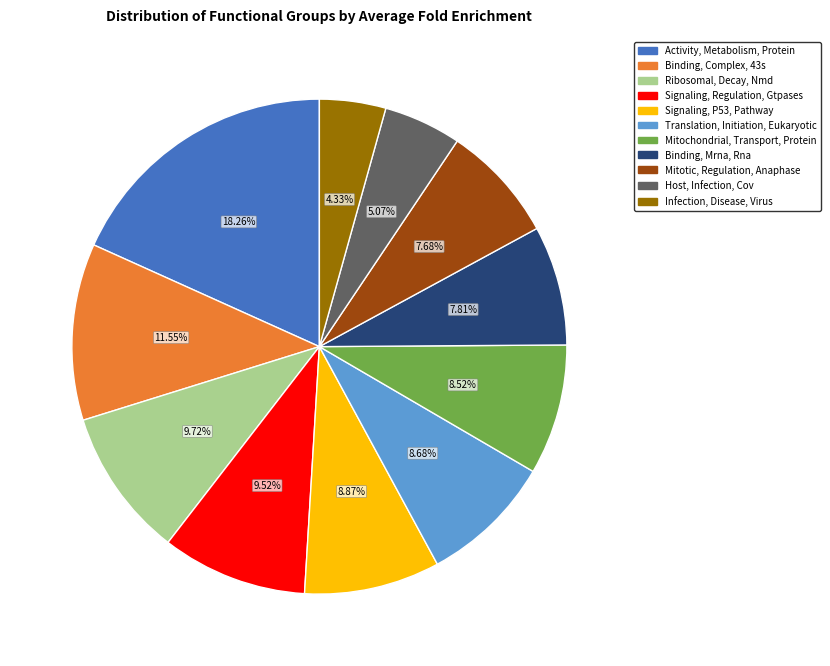

Approximately how many times larger is the value at Infection, Disease, Virus compared to Translation, Initiation, Eukaryotic?

0.5